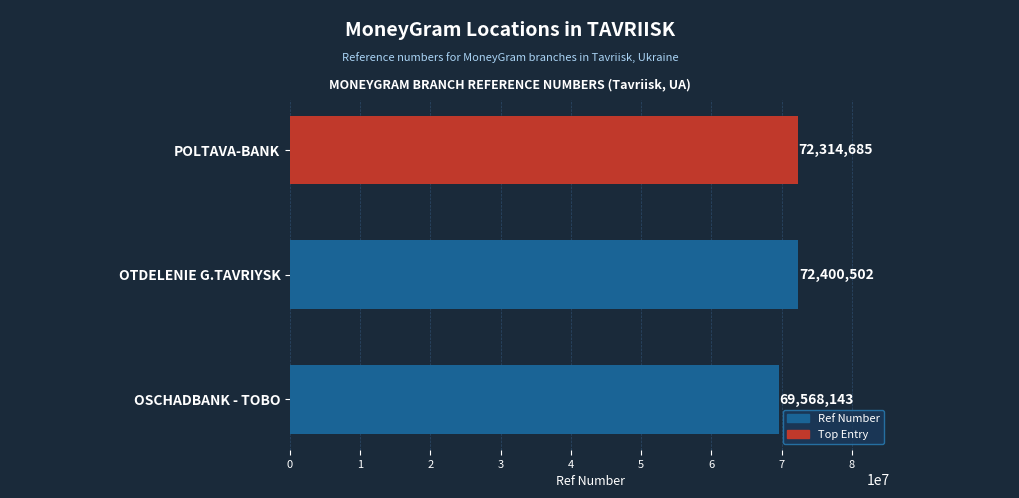

Rank the categories by value from highest to lowest.

OTDELENIE G.TAVRIYSK, POLTAVA-BANK, OSCHADBANK - TOBO